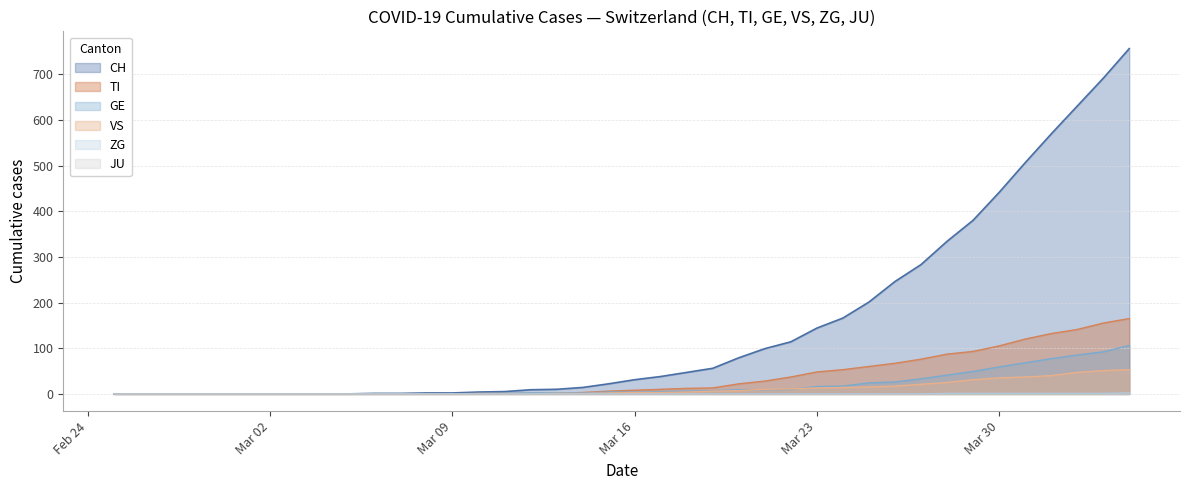

True or false: GE has more than 0 interior local peaks.

False